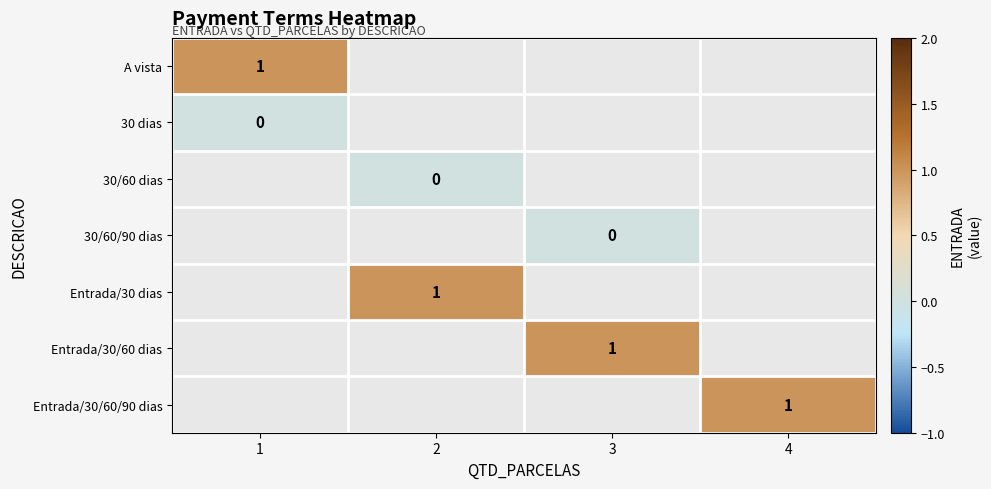

The value of Entrada/30/60 dias at 3 is 1. True or false?

True